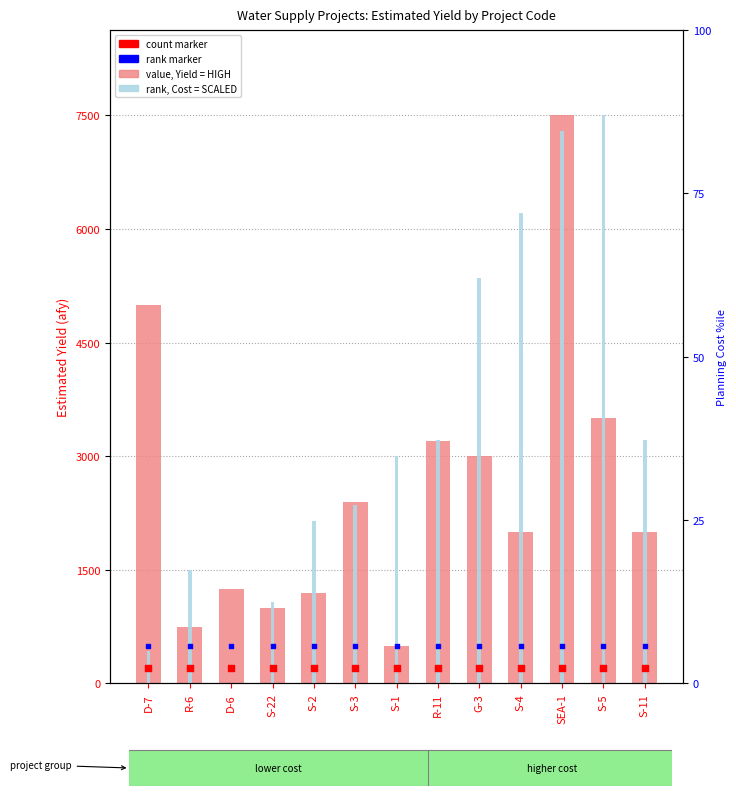

Which series has the largest total across all categories?

Planning Cost ($/af, scaled)